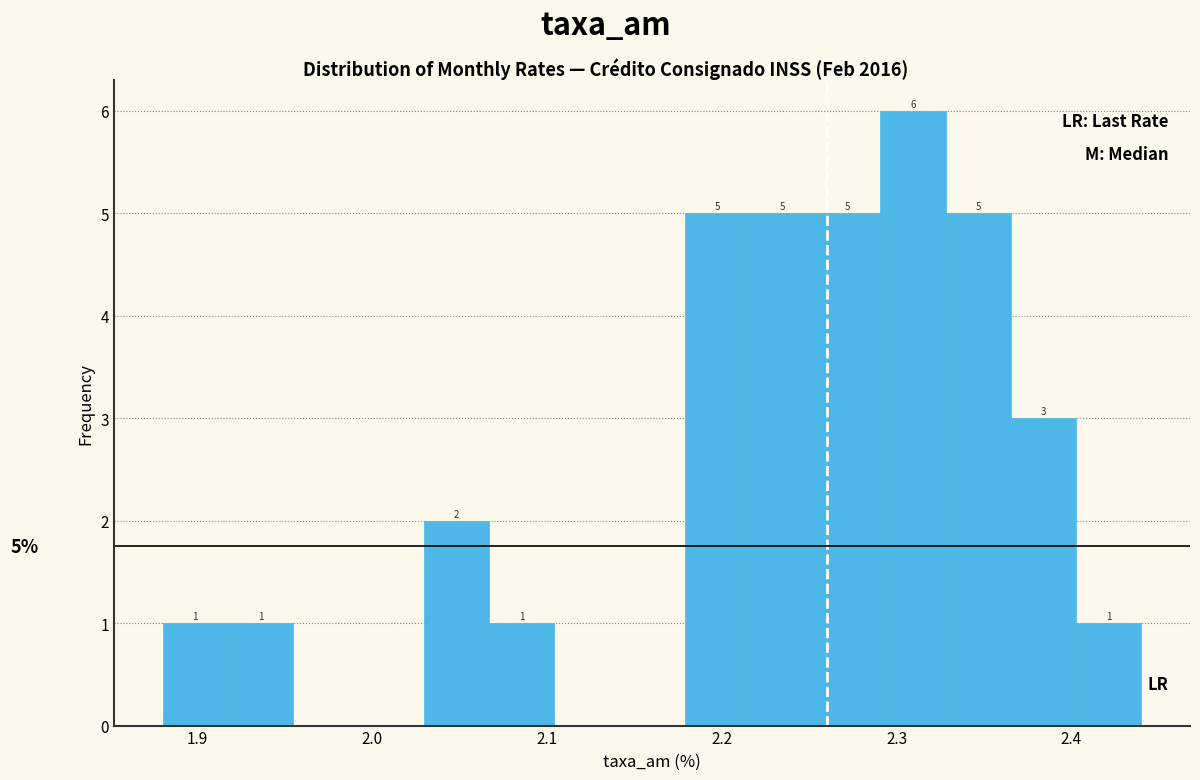

Around what value on the x-axis is the tallest bar? Give the approximate position of its centre, as read against the axis.

2.31